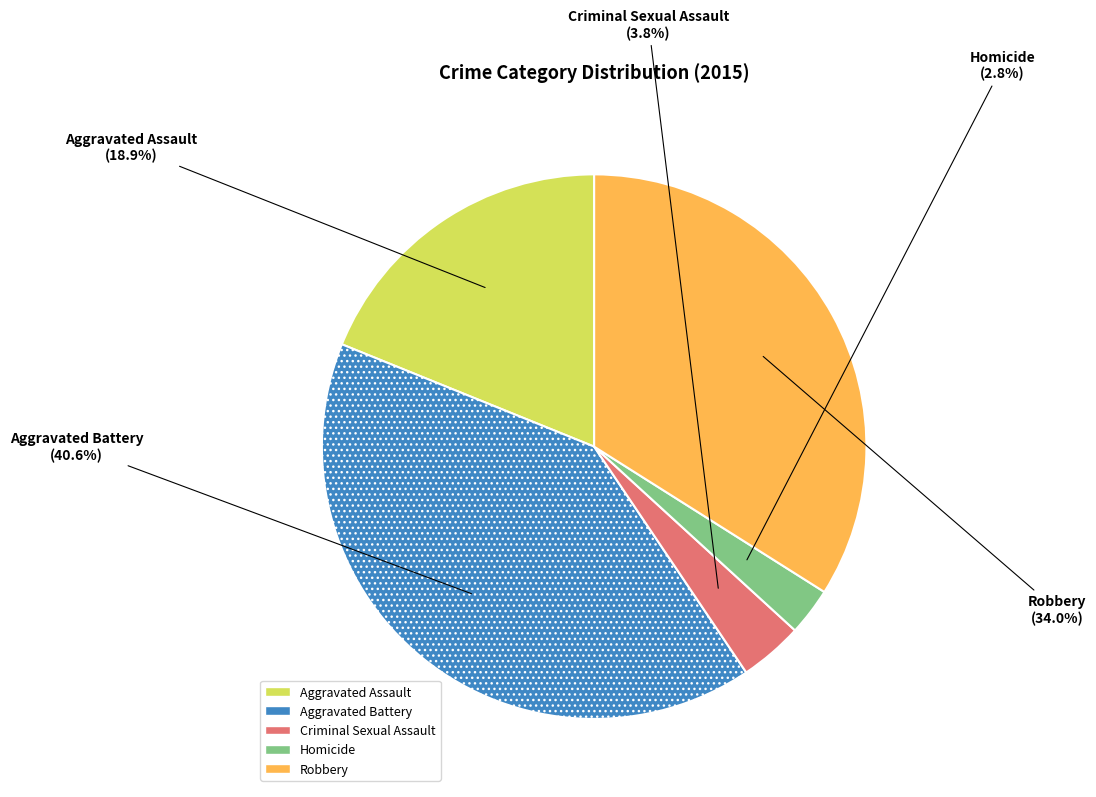

Which has a higher value, Robbery or Aggravated Battery?

Aggravated Battery